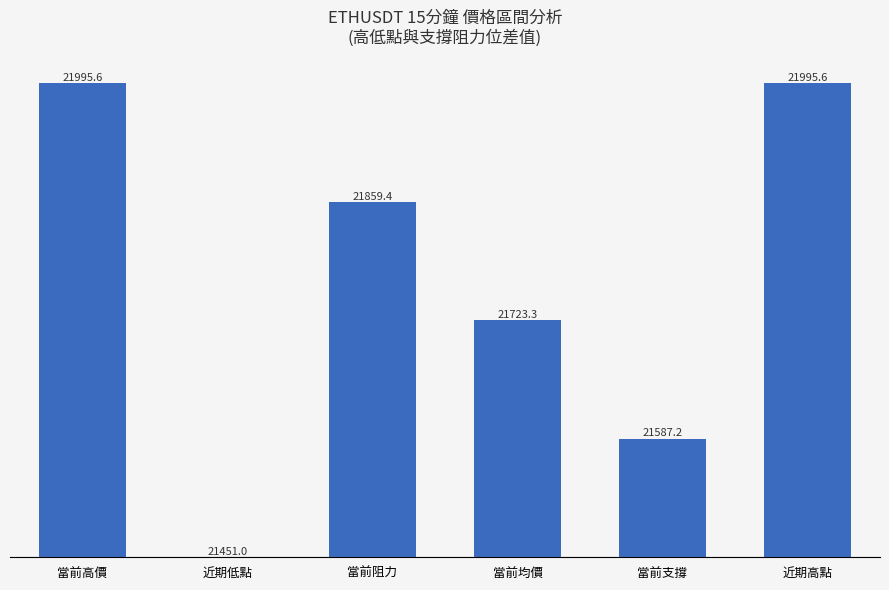

Reading left to right, transcribe all the data shown in this chart.

當前高價=544.6	近期低點=0.0	當前阻力=408.4	當前均價=272.3	當前支撐=136.2	近期高點=544.6